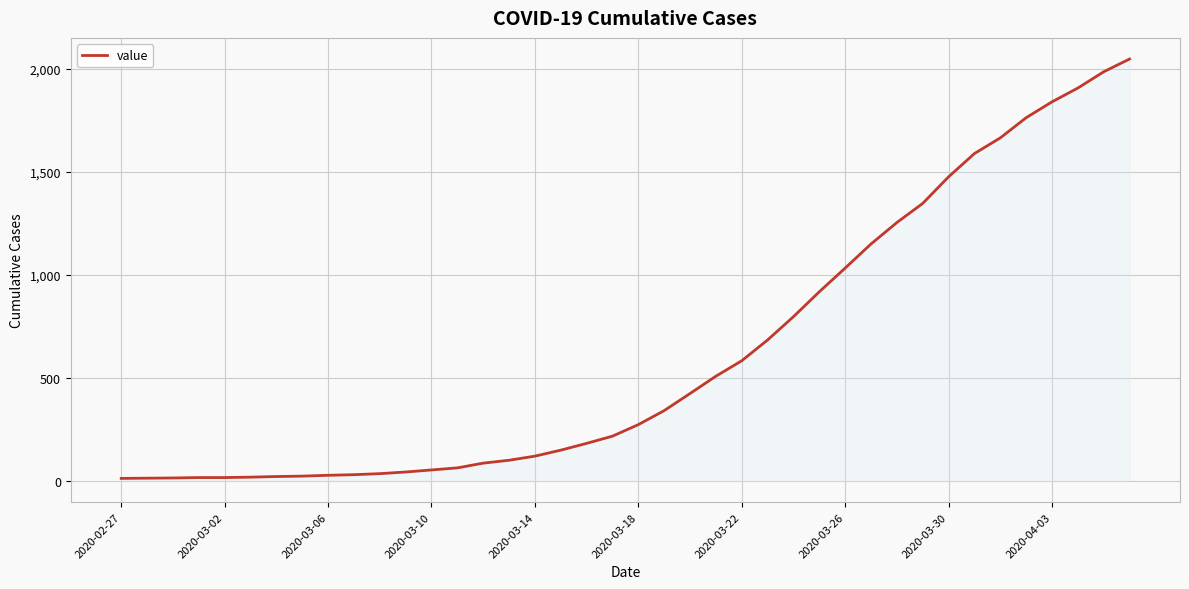

What is the average value?

622